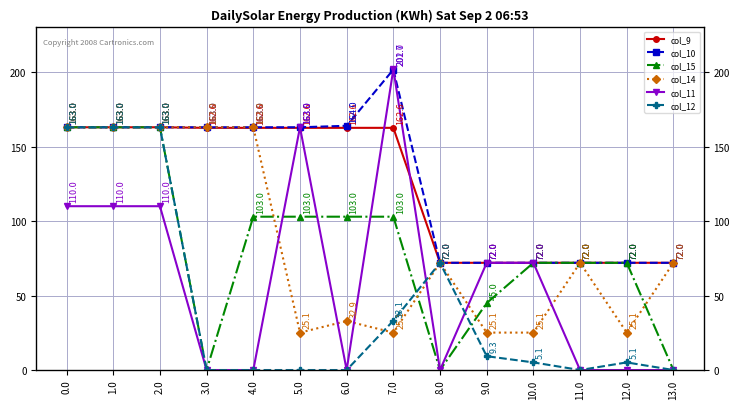

Which label corresponds to the largest value in the chart?

7.0